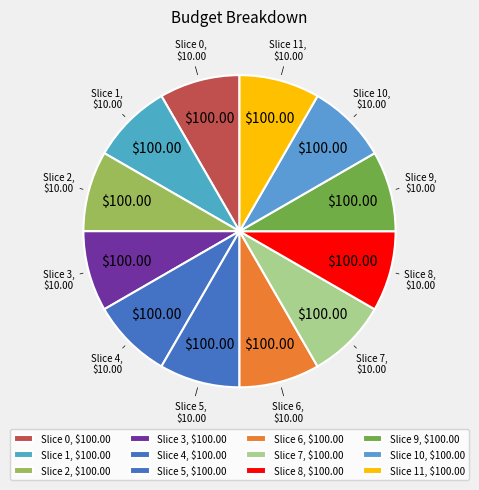

How many slices are in this pie chart?

12